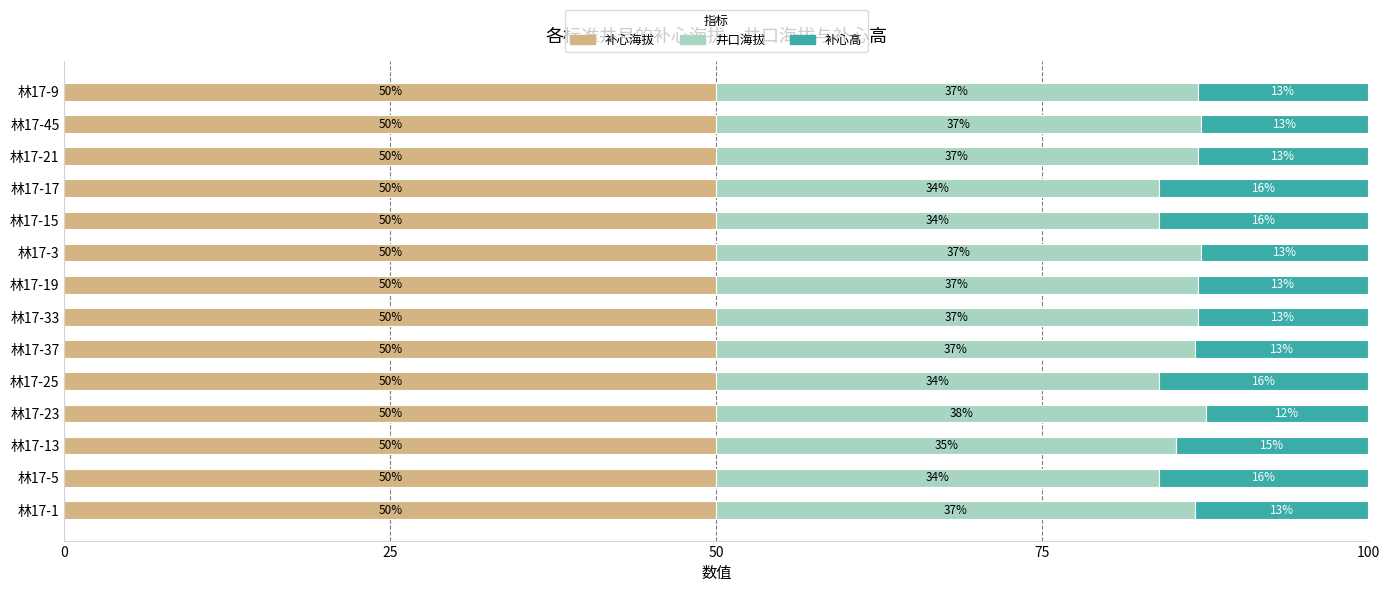

What is the sum of the 补心海拔 values at 林17-37 and 林17-3?

100.0